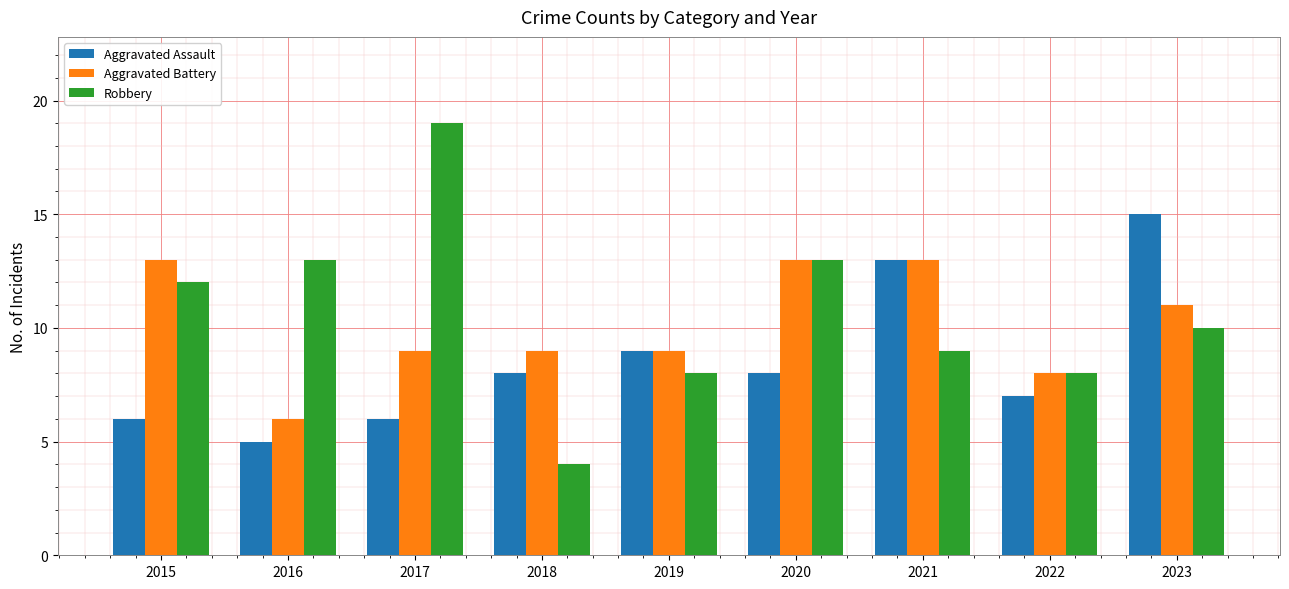

List the series in order of their overall mean, lowest first.

Aggravated Assault, Aggravated Battery, Robbery